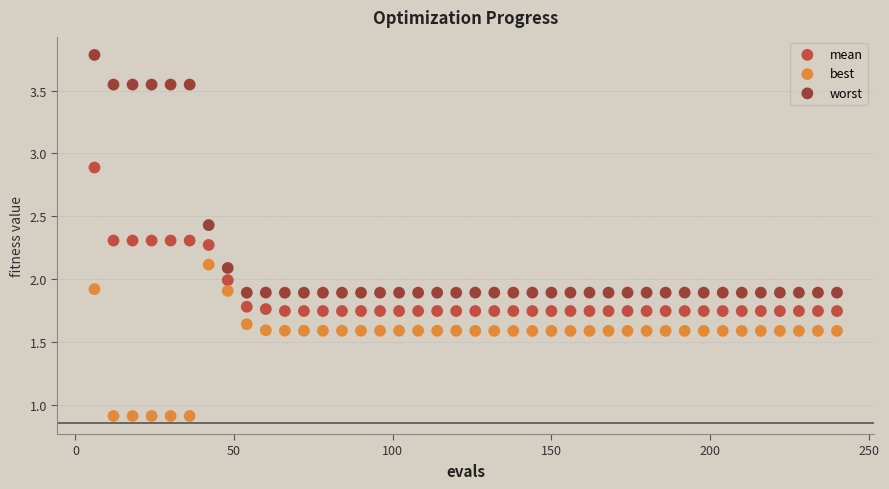

Which series reaches the minimum Y coordinate?

best